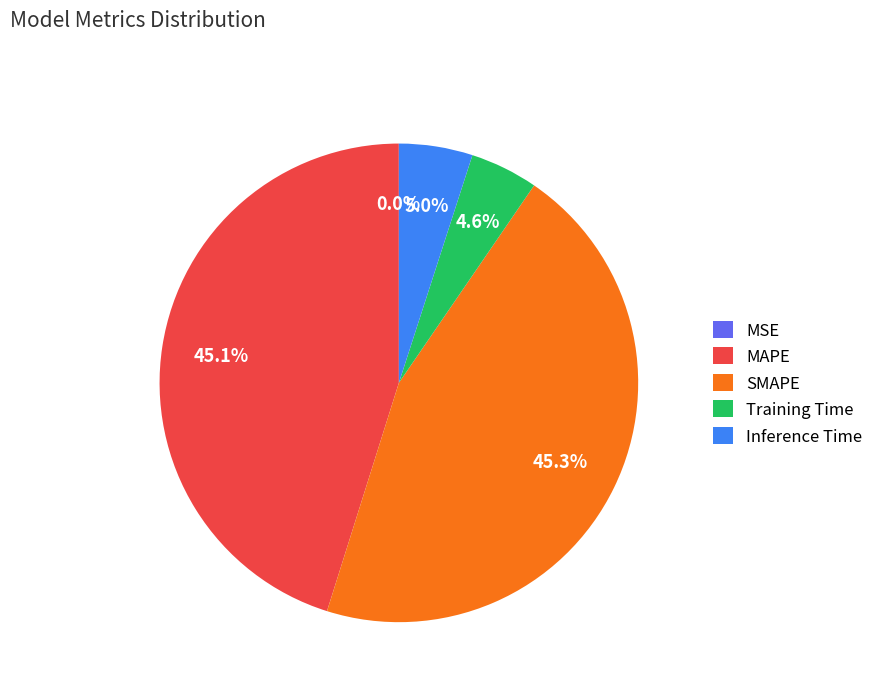

The SMAPE slice represents 45% of the pie. True or false?

True